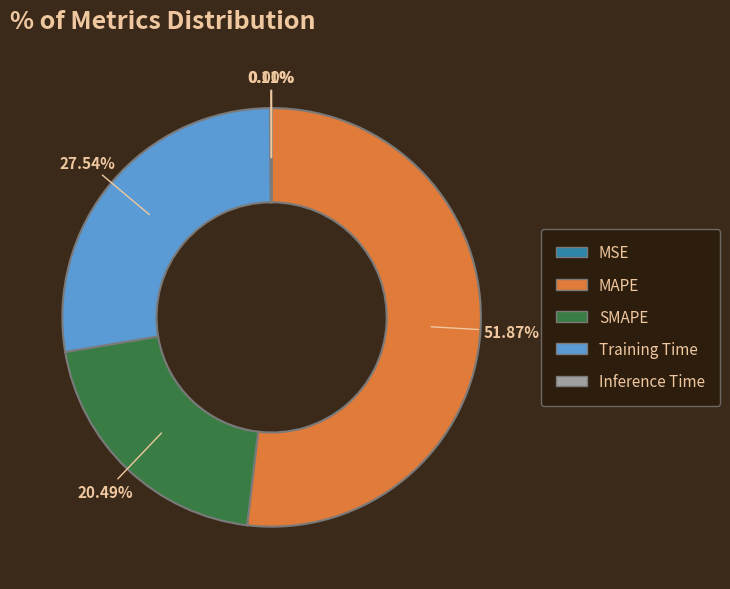

Which slice is the largest?

MAPE